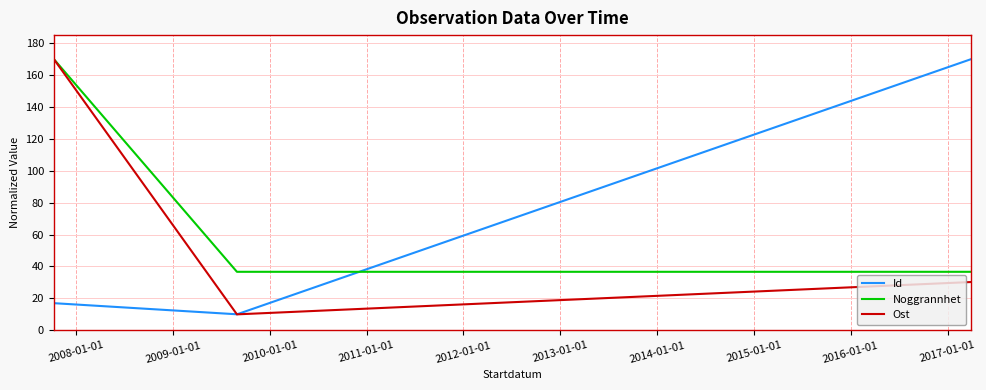

What is the average value of the Noggrannhet series?

58.0